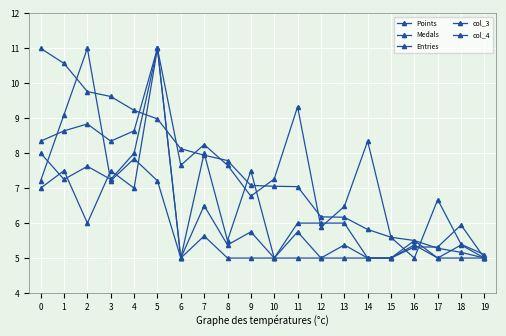

Does the chart have visible grid lines?

Yes